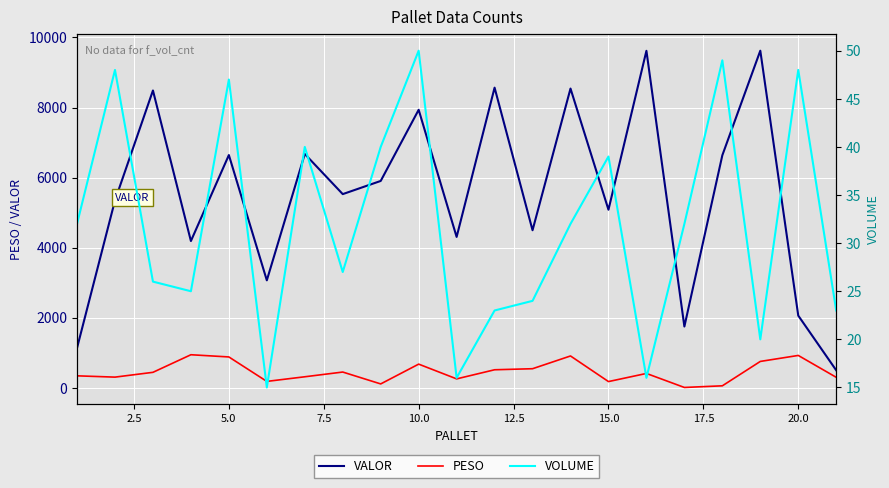

What is the highest value of the VALOR series?

9623